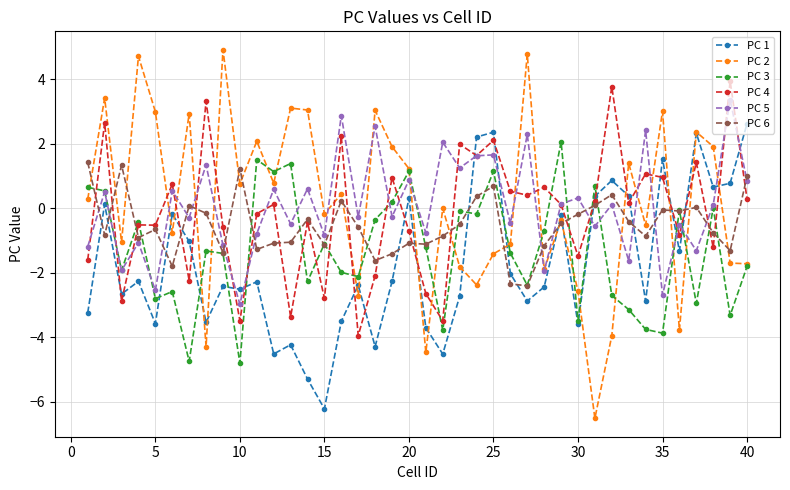

Which series has the widest spread of values?

PC 2